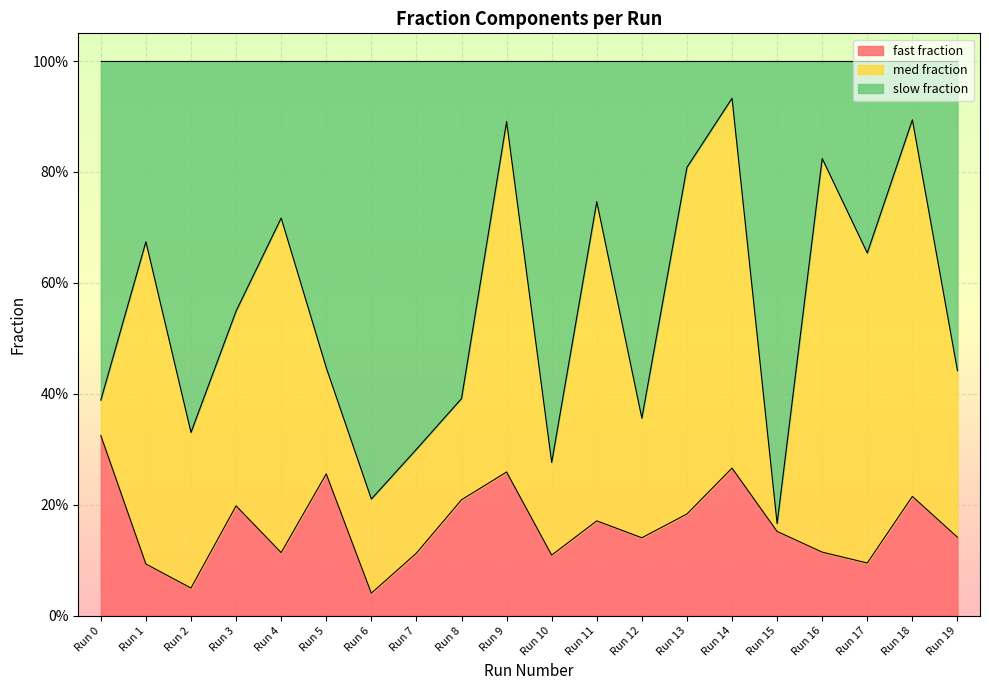

What are all the series names shown in the legend?

fast fraction, med fraction, slow fraction